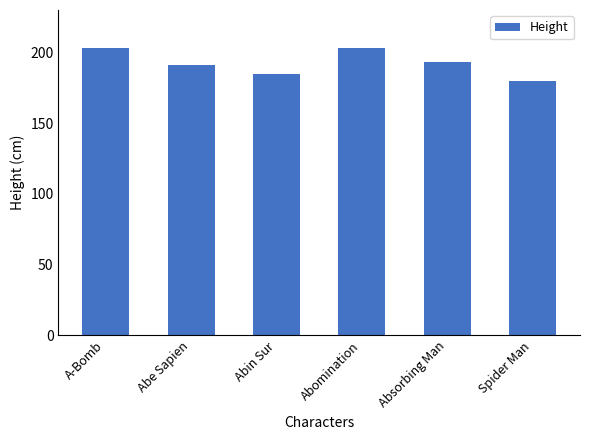

At which category does the chart reach its minimum across all series?

Spider Man